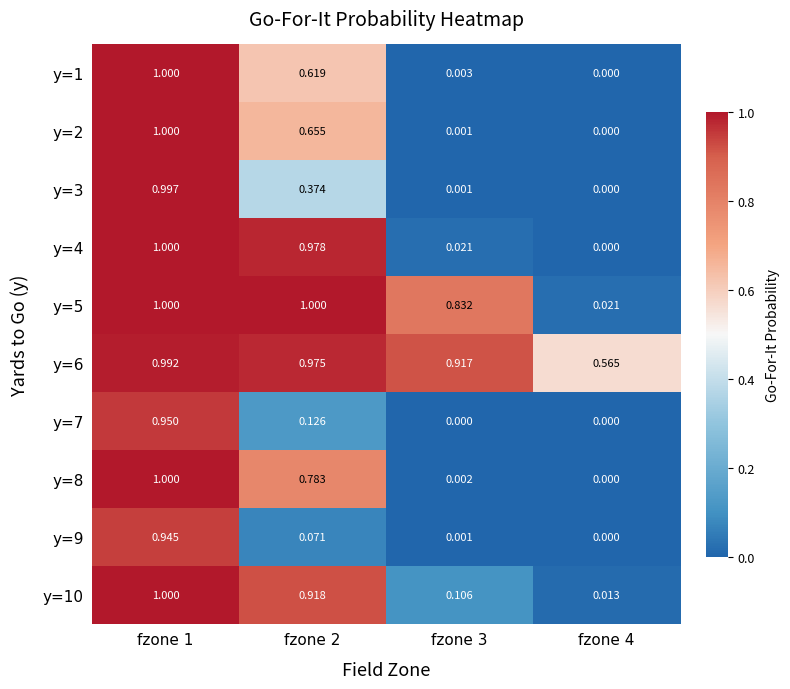

At how many categories does at least one series exceed 0?

4